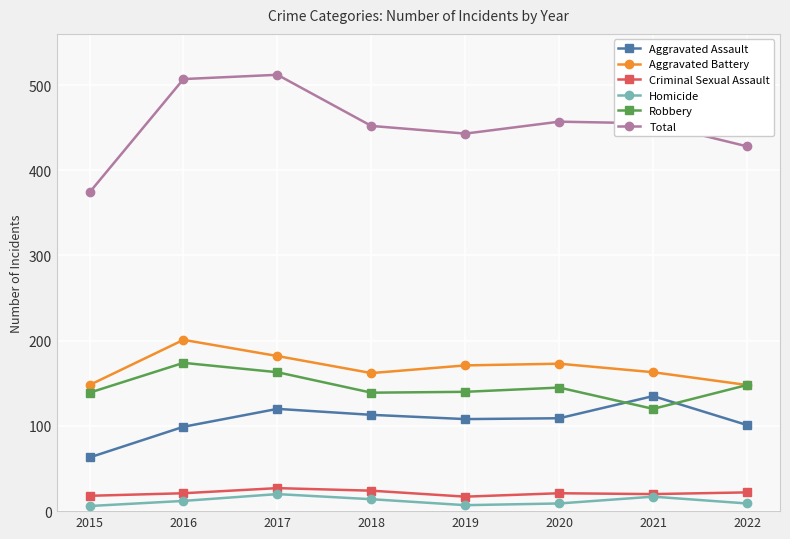

What is the value of the Aggravated Battery point at the 3rd from the left?

182